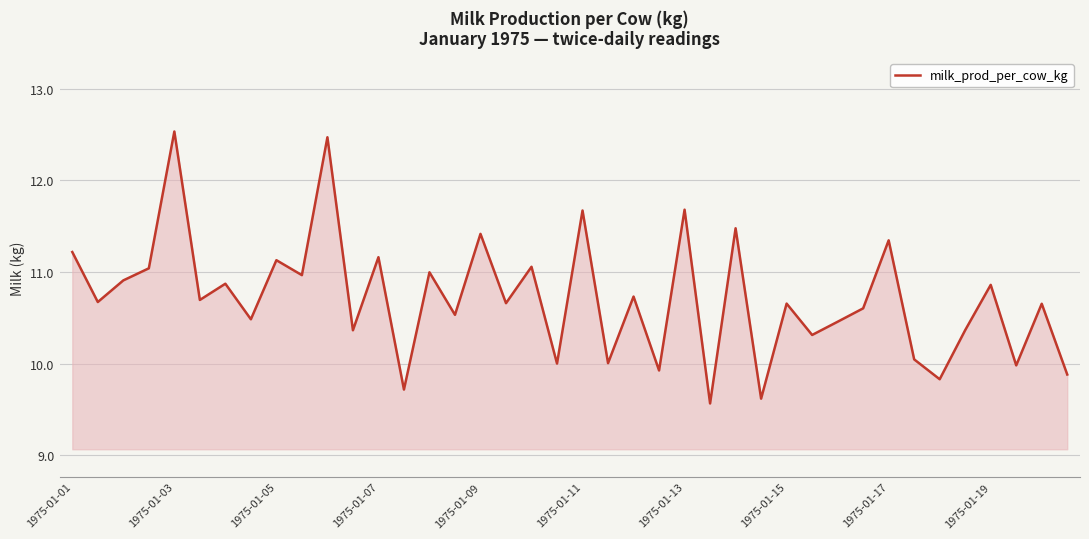

How many distinct data groups are displayed?

1